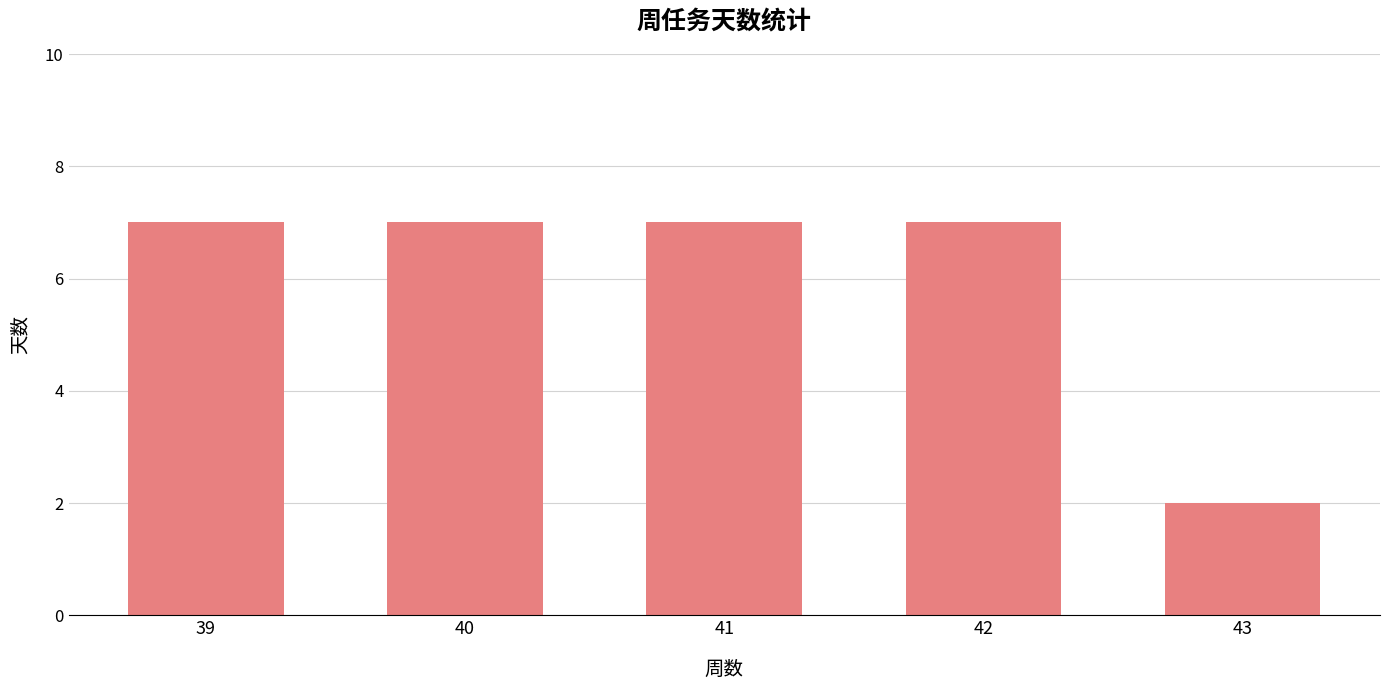

How many bars are there in total?

5